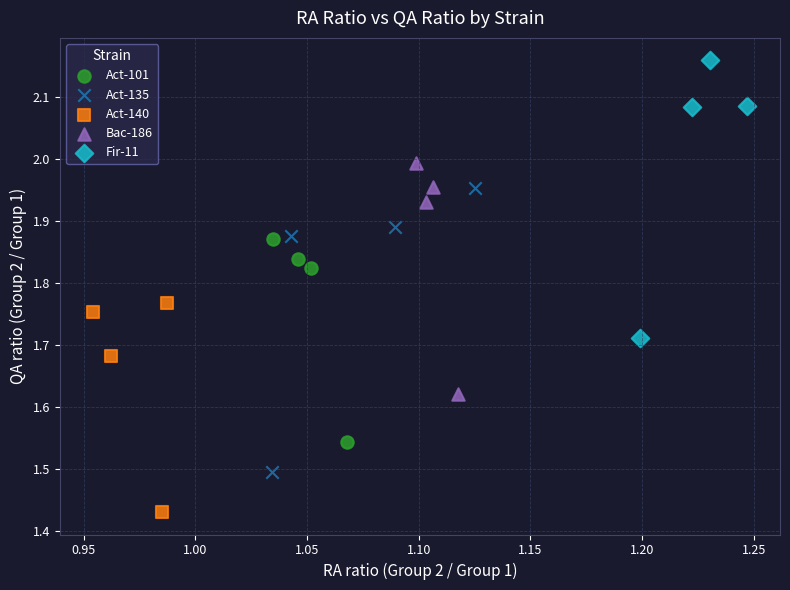

Which series contains the highest Y value?

Fir-11